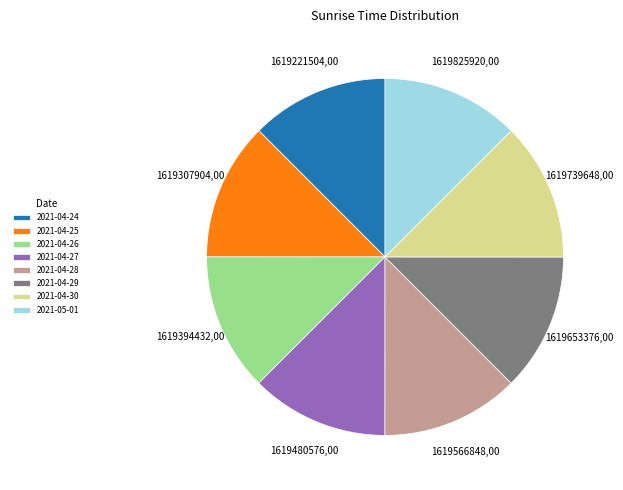

Does 2021-04-30 account for over 50% of the chart?

No